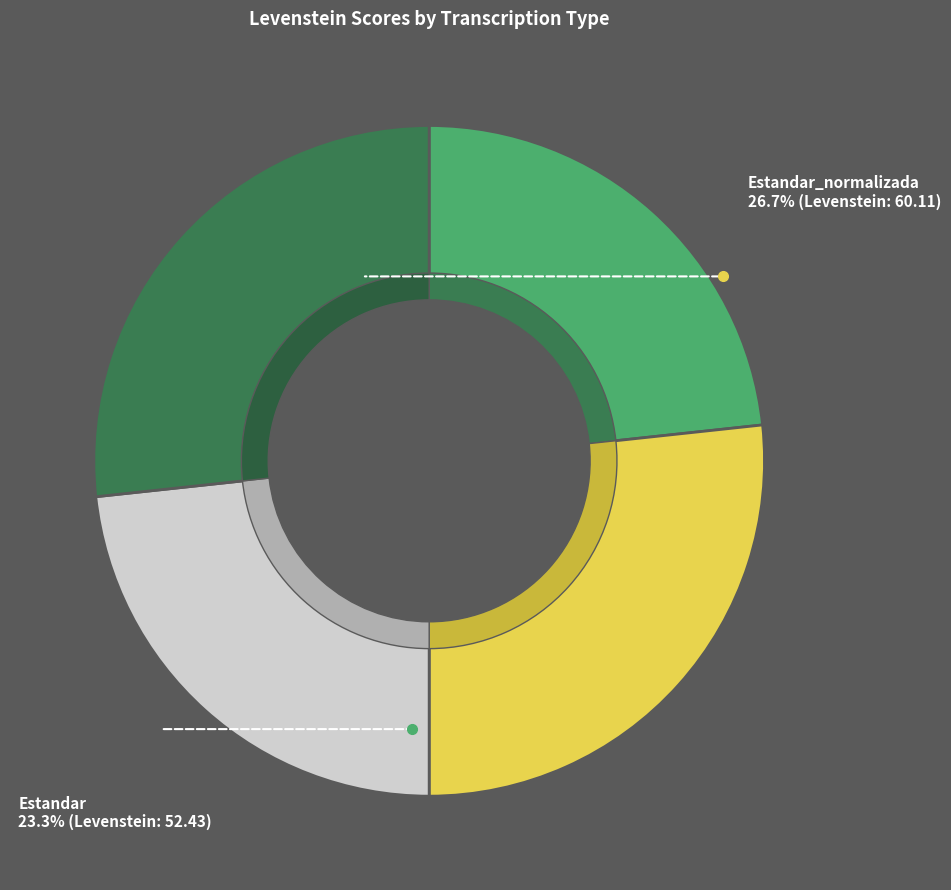

Is it true that Dialectal is 23% of the pie?

True